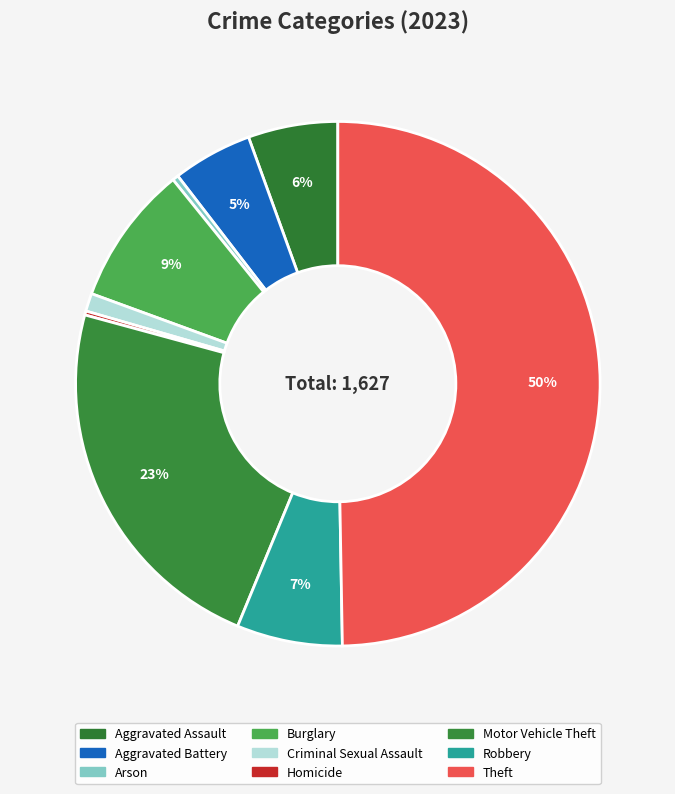

Approximately how many times larger is the value at Criminal Sexual Assault compared to Aggravated Assault?

0.2